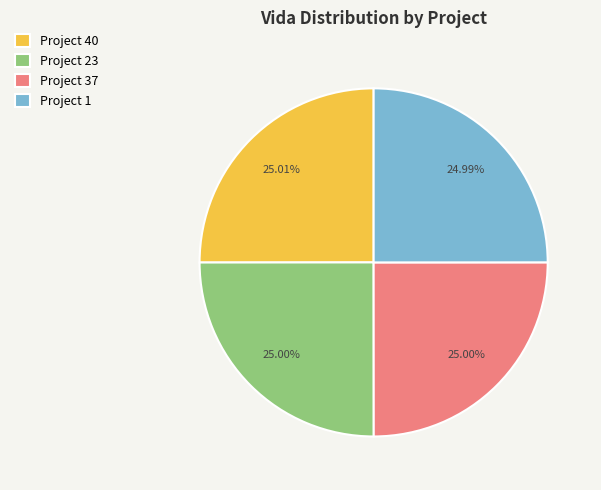

Approximately how many times larger is the value at Project 1 compared to Project 40?

1.0